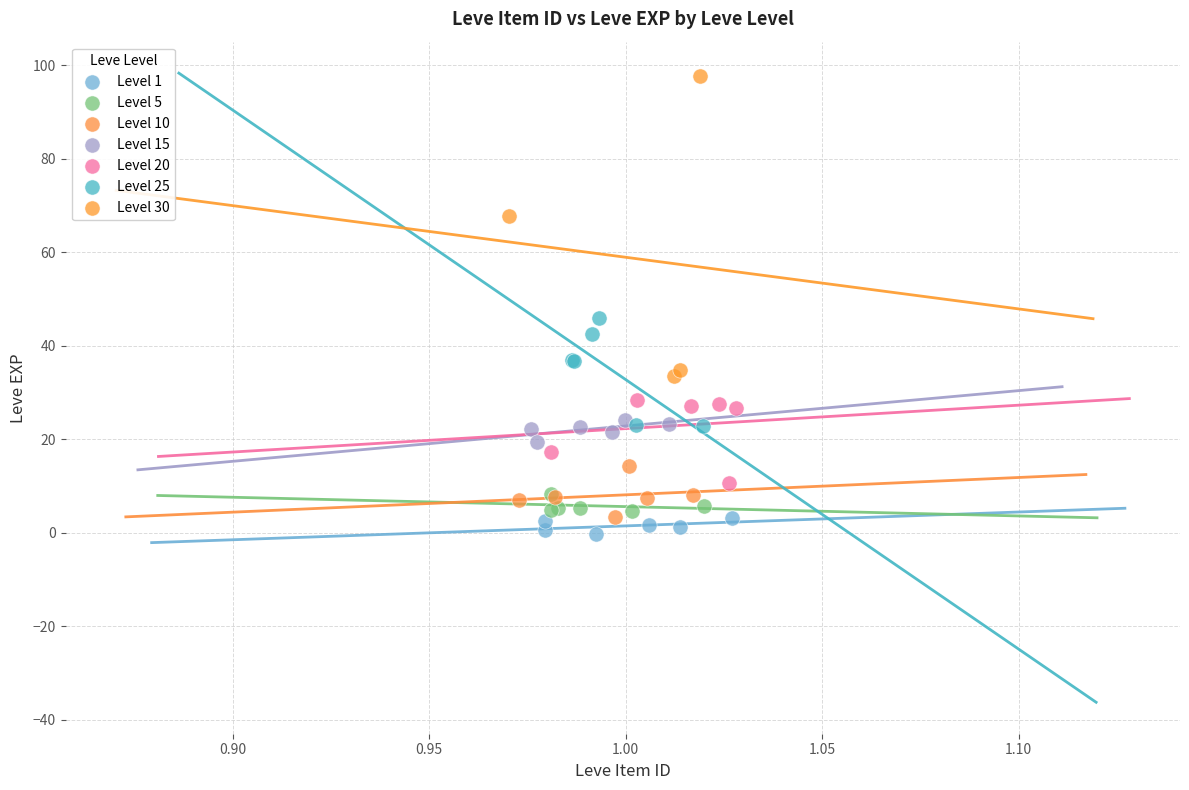

Which series has the largest Y range (max minus min)?

Level 30